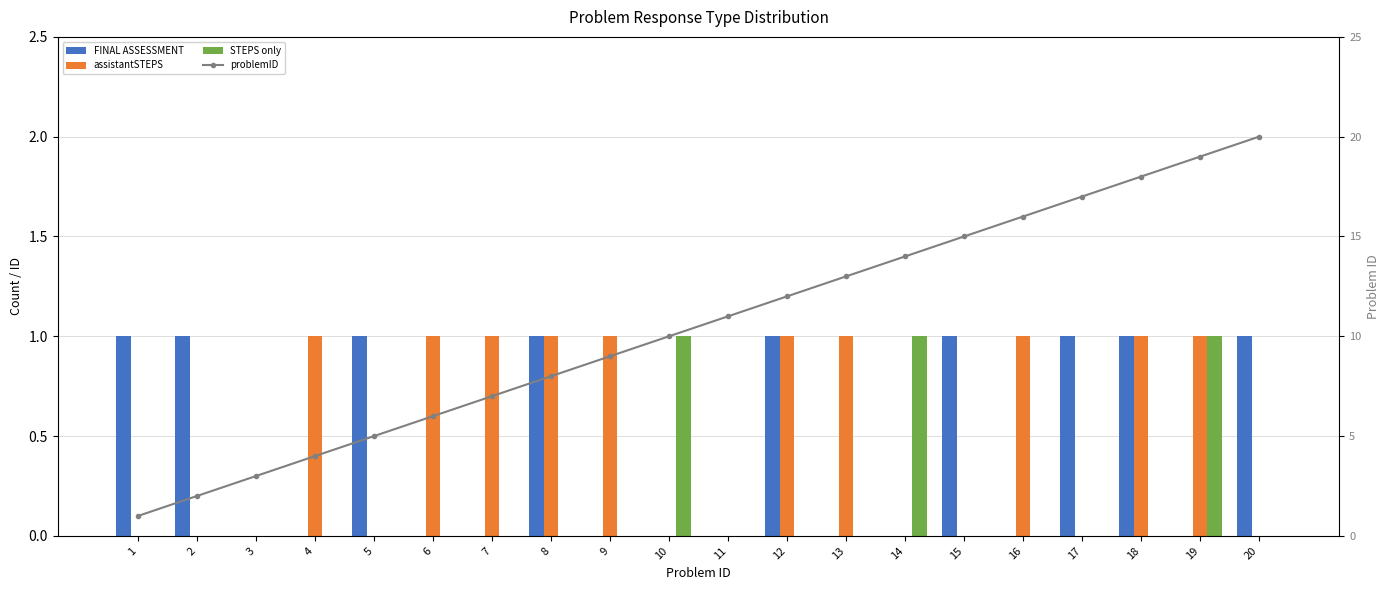

Rank the series by their maximum value, from highest to lowest.

problemID, FINAL ASSESSMENT, assistantSTEPS, STEPS only